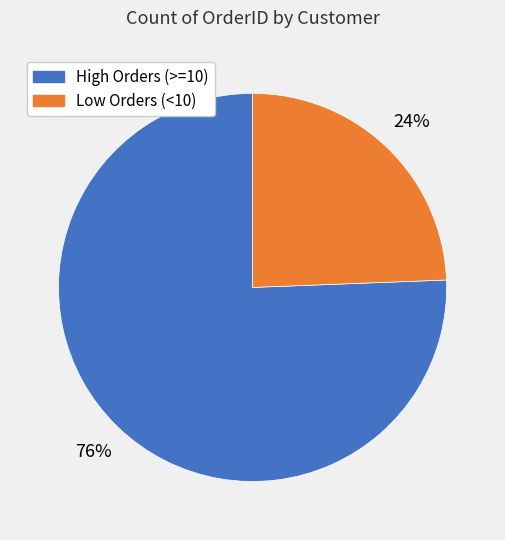

Is there any slice that represents more than half of the pie?

Yes